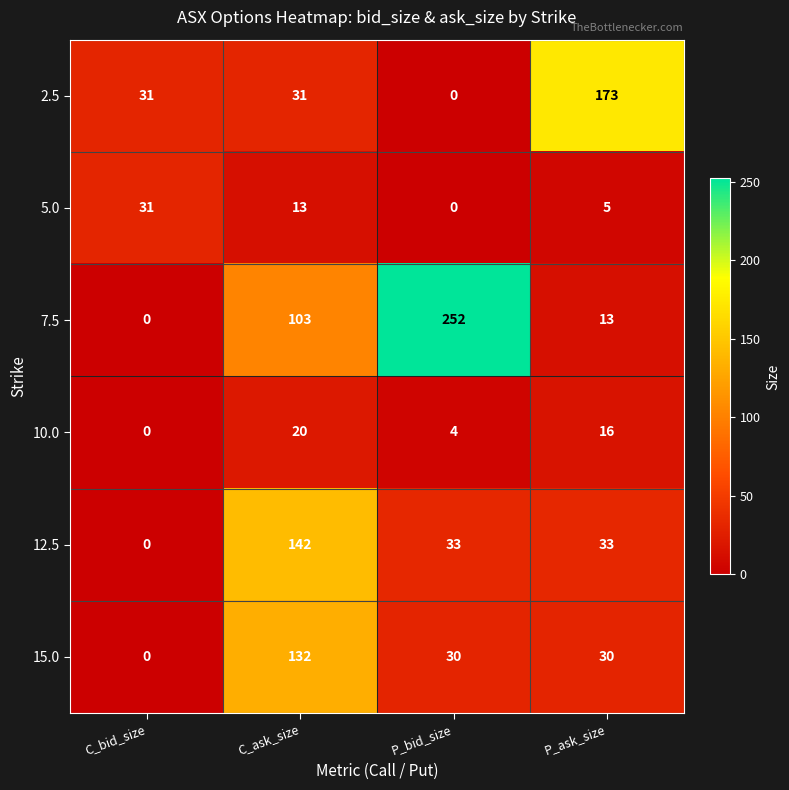

What is the spread (max minus min) of values at C_bid_size?

31